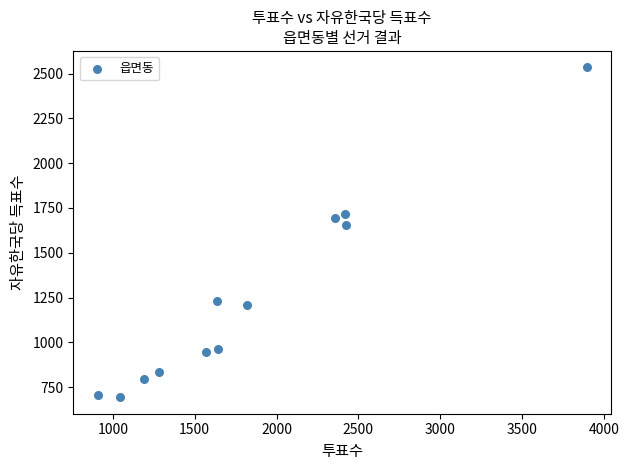

What is the average X value?

1848